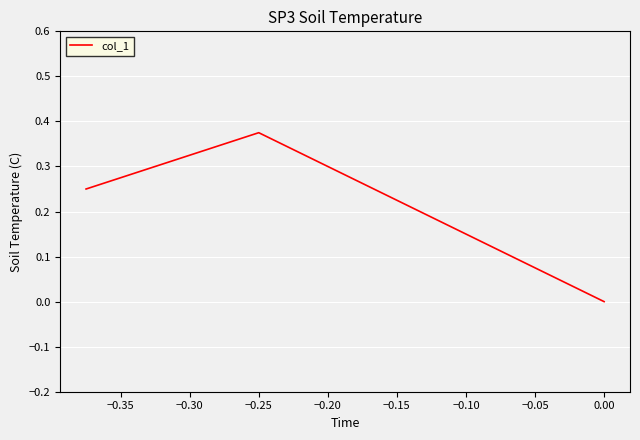

Count the number of values greater than 0.

2